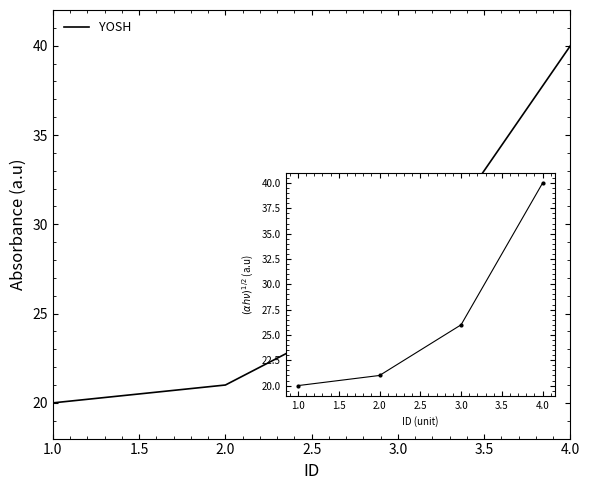

Does the chart display data point markers on the line(s)?

No